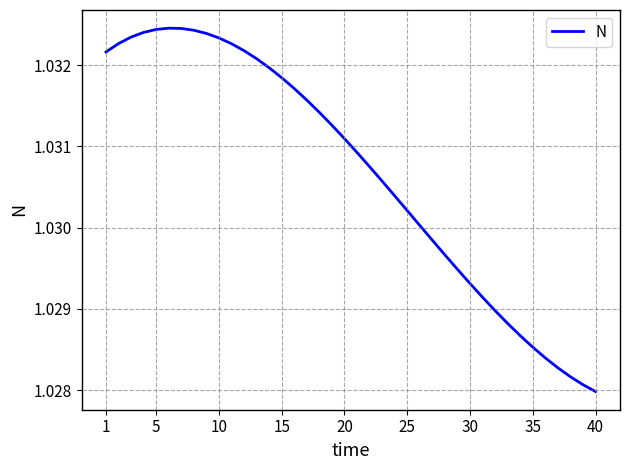

Does the chart have visible grid lines?

Yes